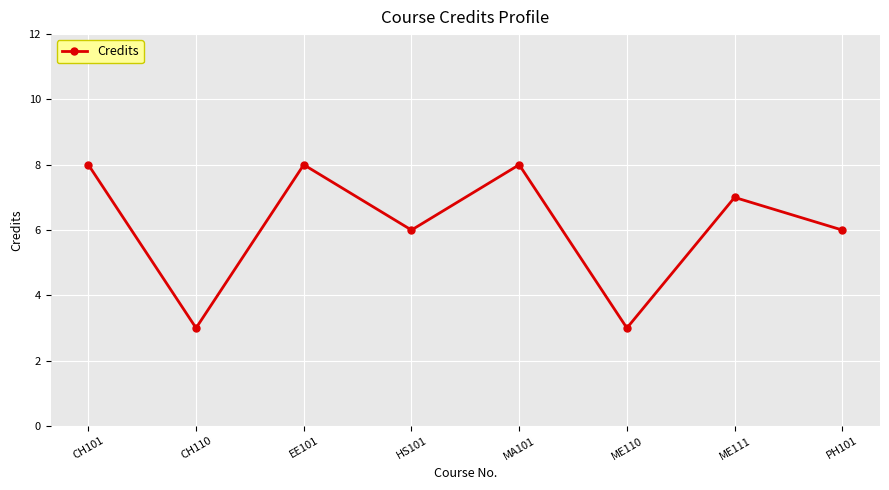

True or false: there are more than 2 points higher than both neighbors.

True